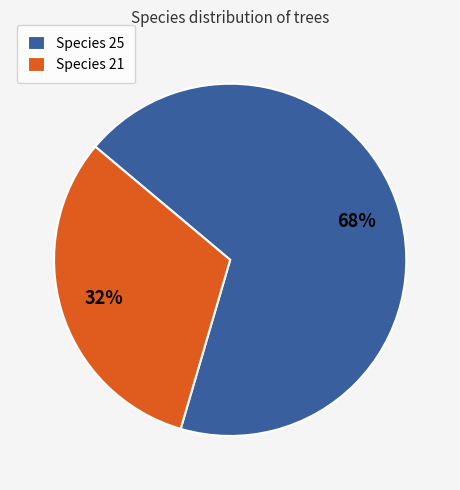

What is the majority slice?

Species 25